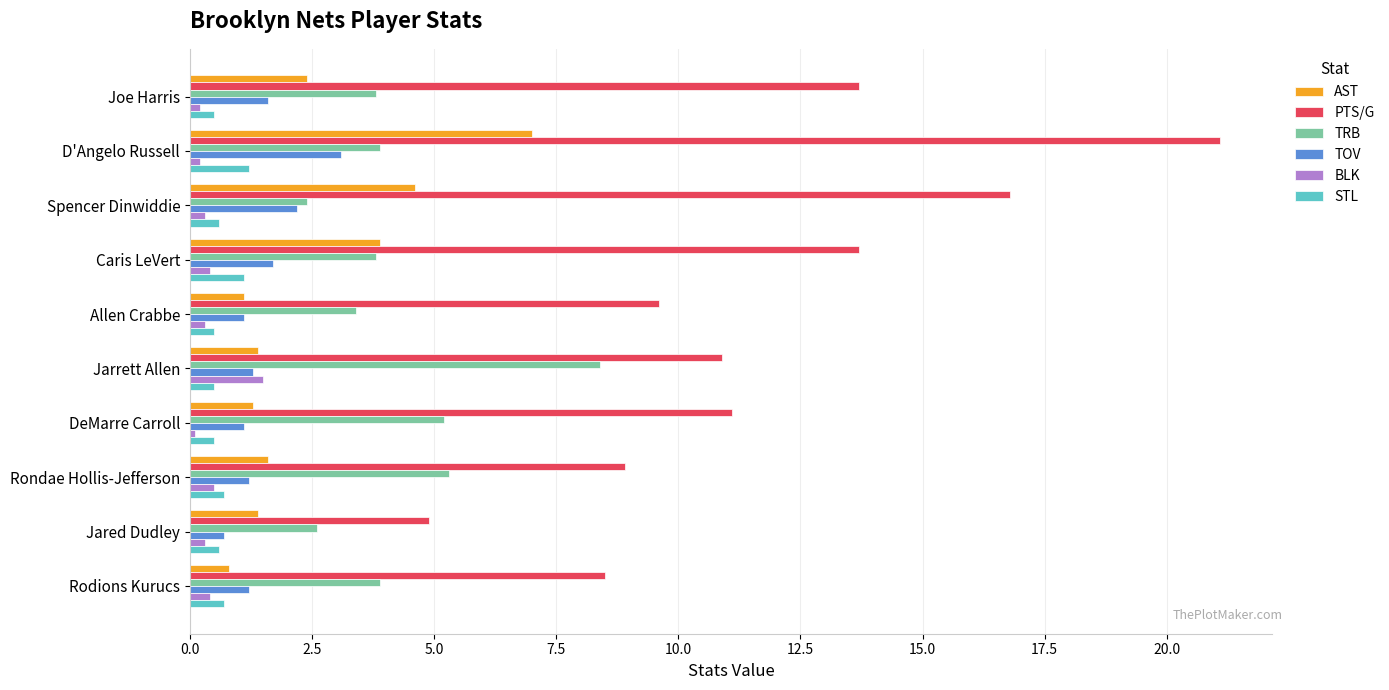

What is the minimum value for STL?

0.5